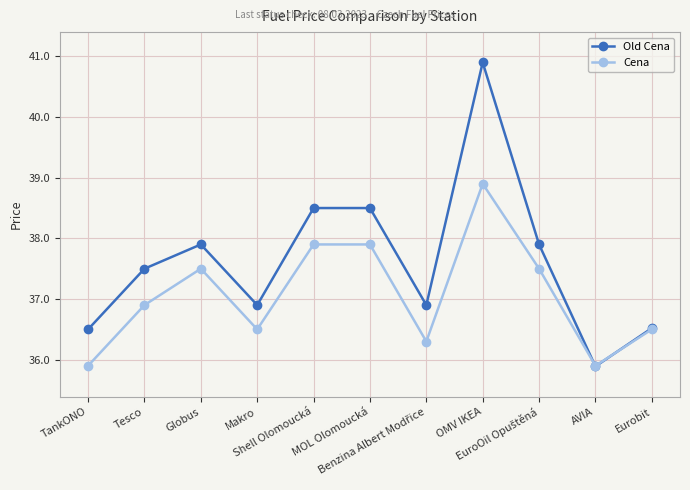

Which series has the largest range (max minus min)?

Old Cena